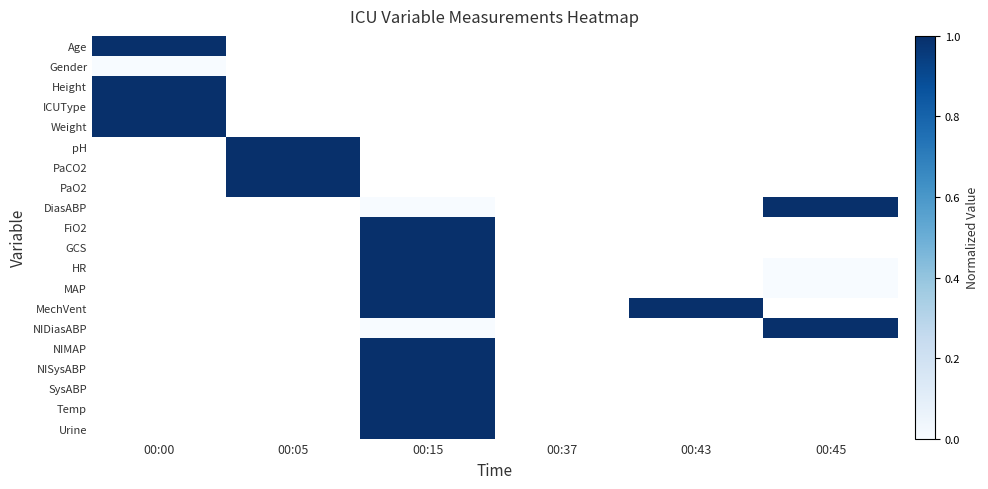

Is it true that Weight equals 25.0 at 00:00?

False